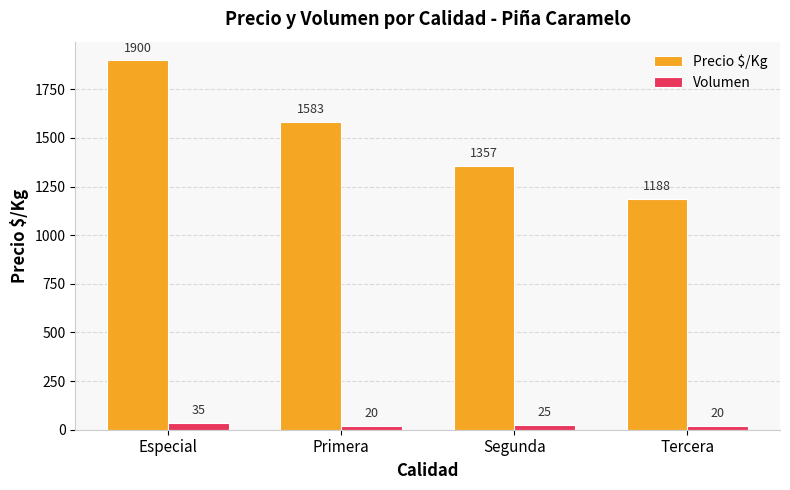

Count the number of data series in this chart.

2